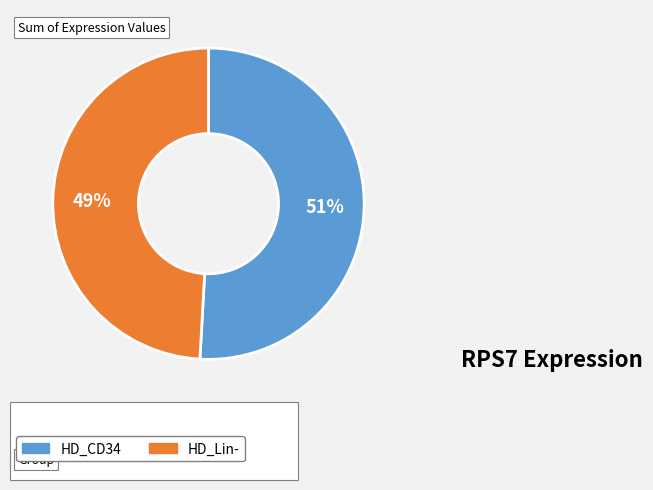

Is there any slice that represents more than half of the pie?

Yes